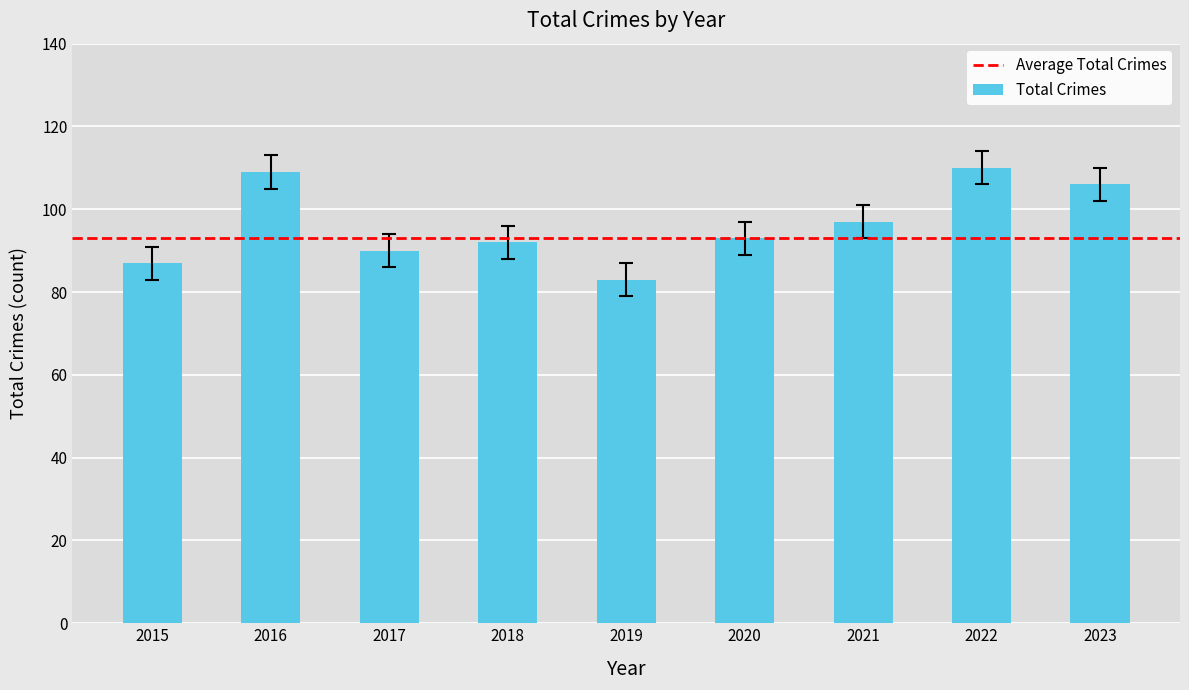

Reading left to right, list all the values displayed in this chart.

87	109	90	92	83	93	97	110	106